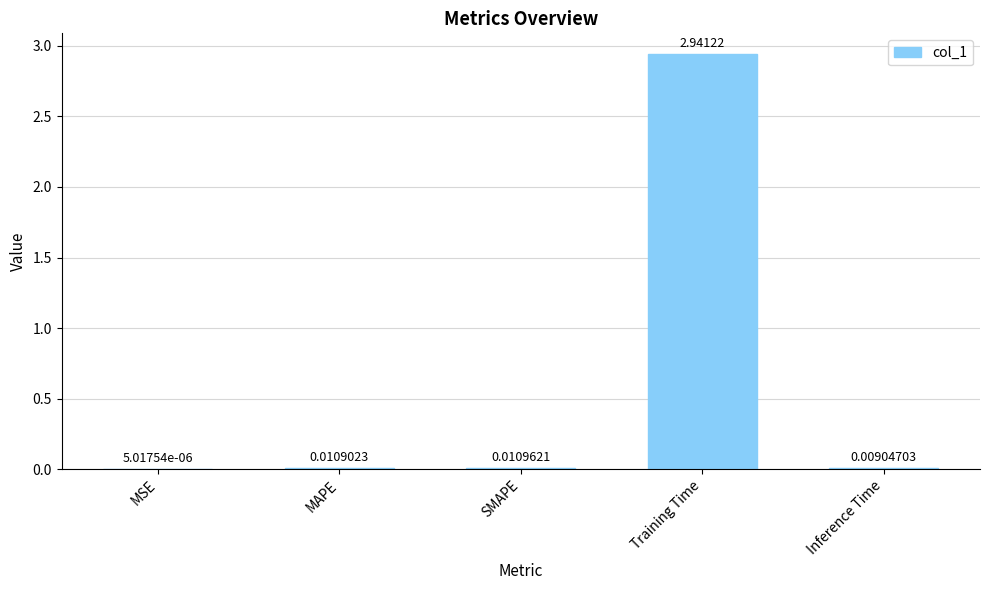

What is the sum of all values?

3.0